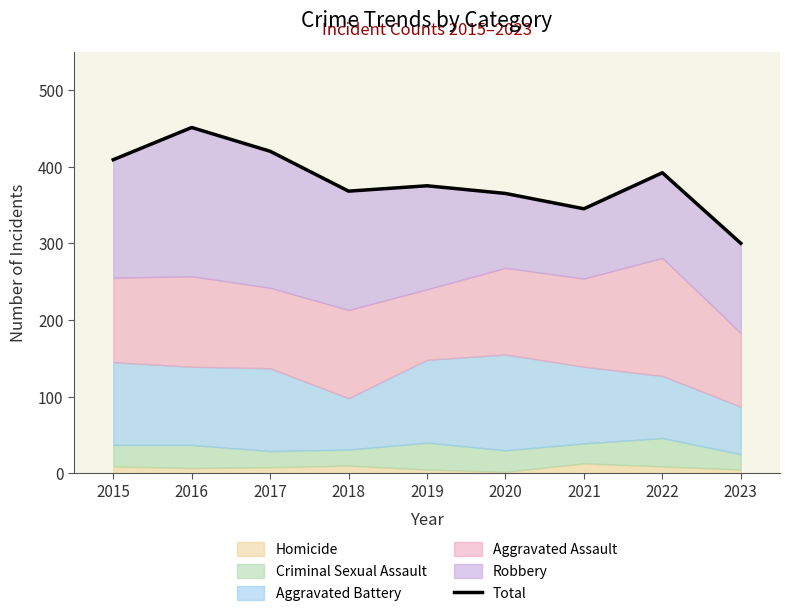

What is the sum of all values?

3425